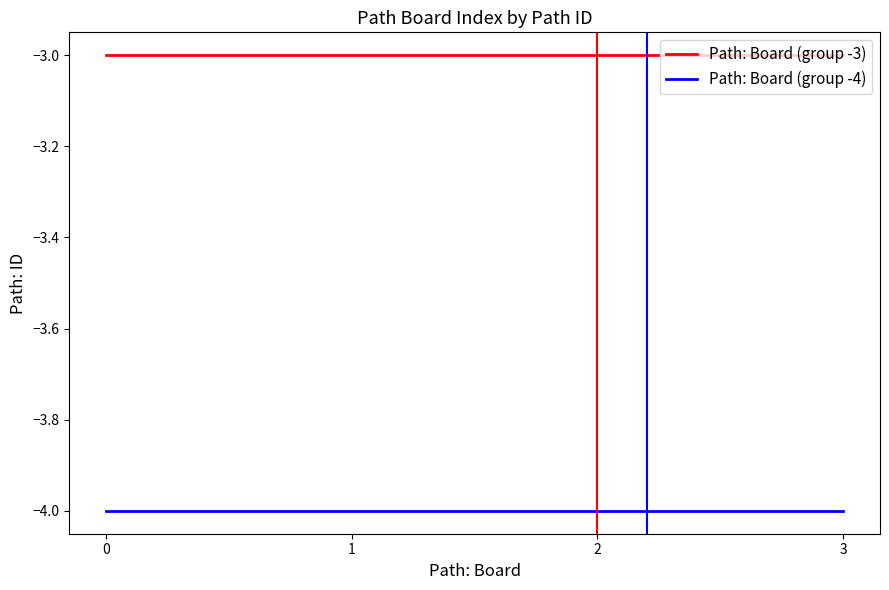

The value of Path: Board (group -3) at 3 is -3. True or false?

True